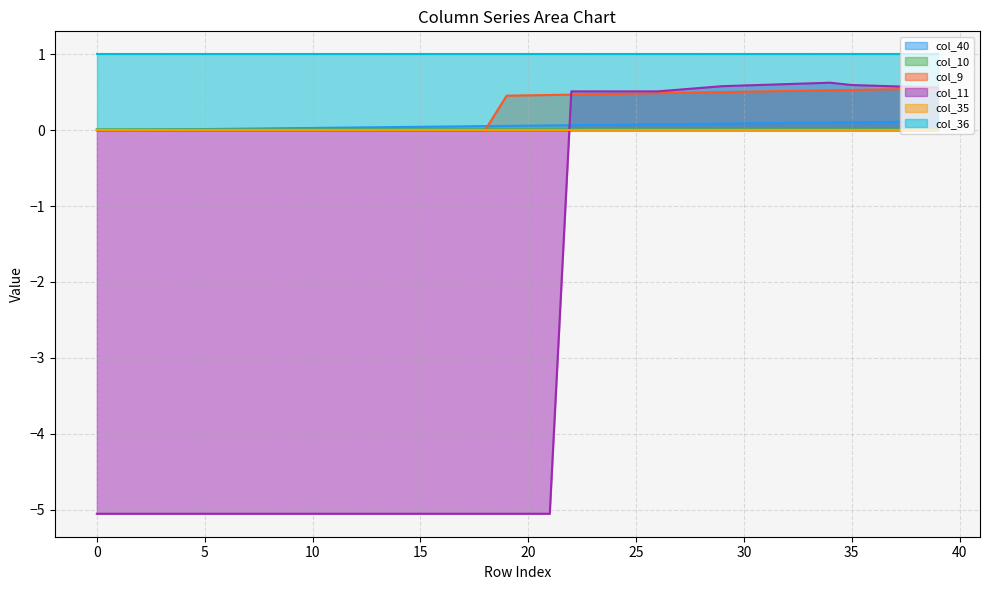

How many series are shown in this chart?

6